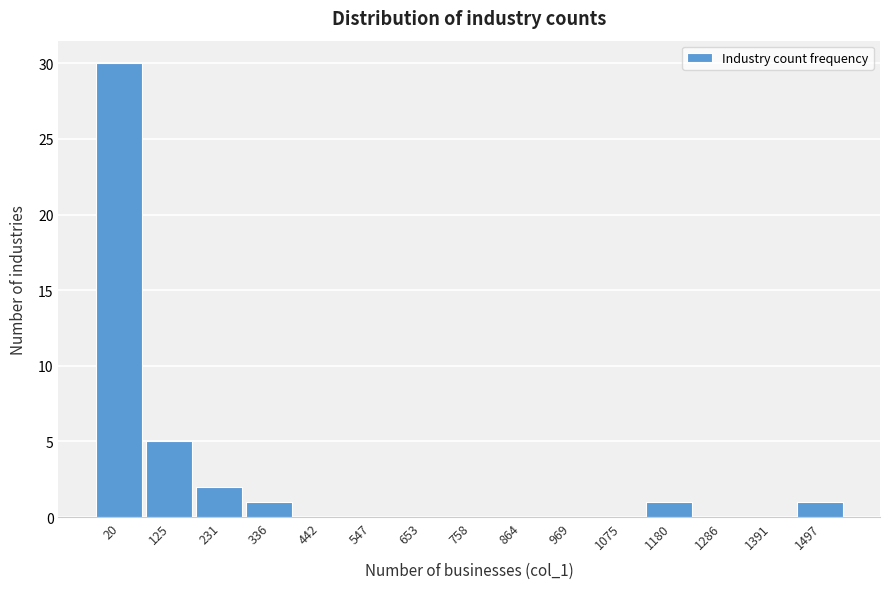

Reading right to left, list all the values displayed in this chart.

1497=1	1391=0	1286=0	1180=1	1075=0	969=0	864=0	758=0	653=0	547=0	442=0	336=1	231=2	125=5	20=30